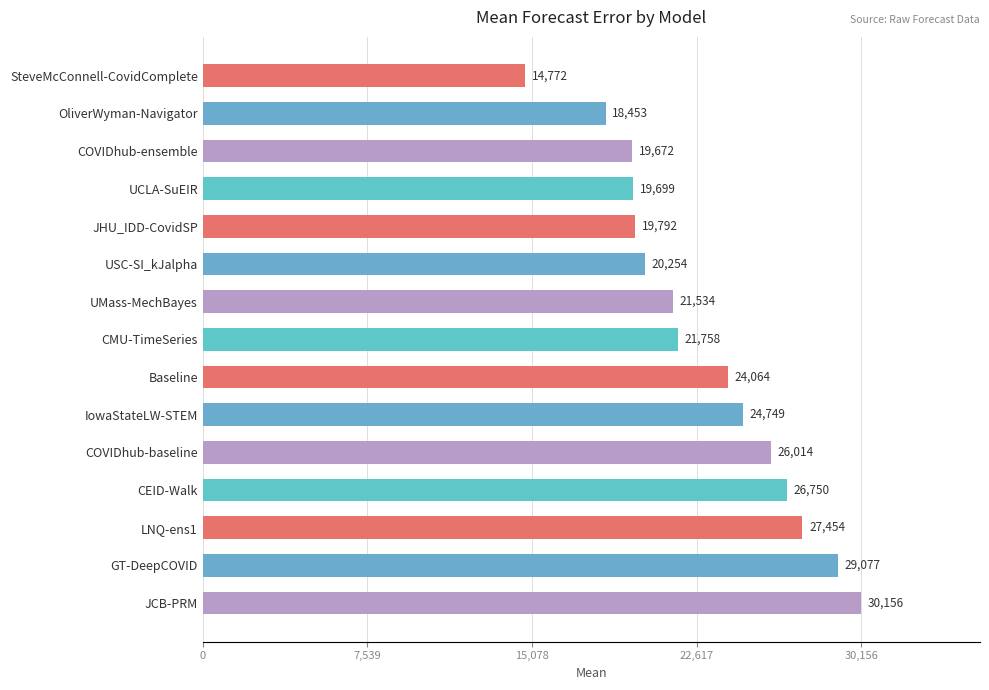

What is the label of the 2nd bar from the bottom?

GT-DeepCOVID